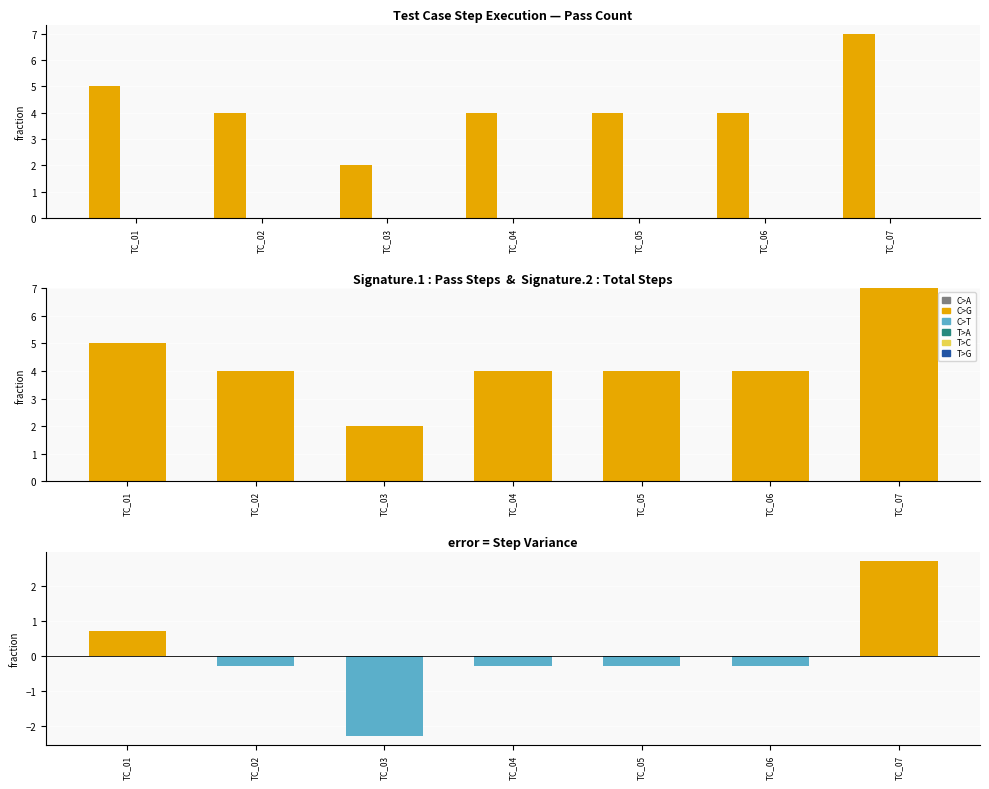

Where is Fail nearest to the value 0?

TC_01